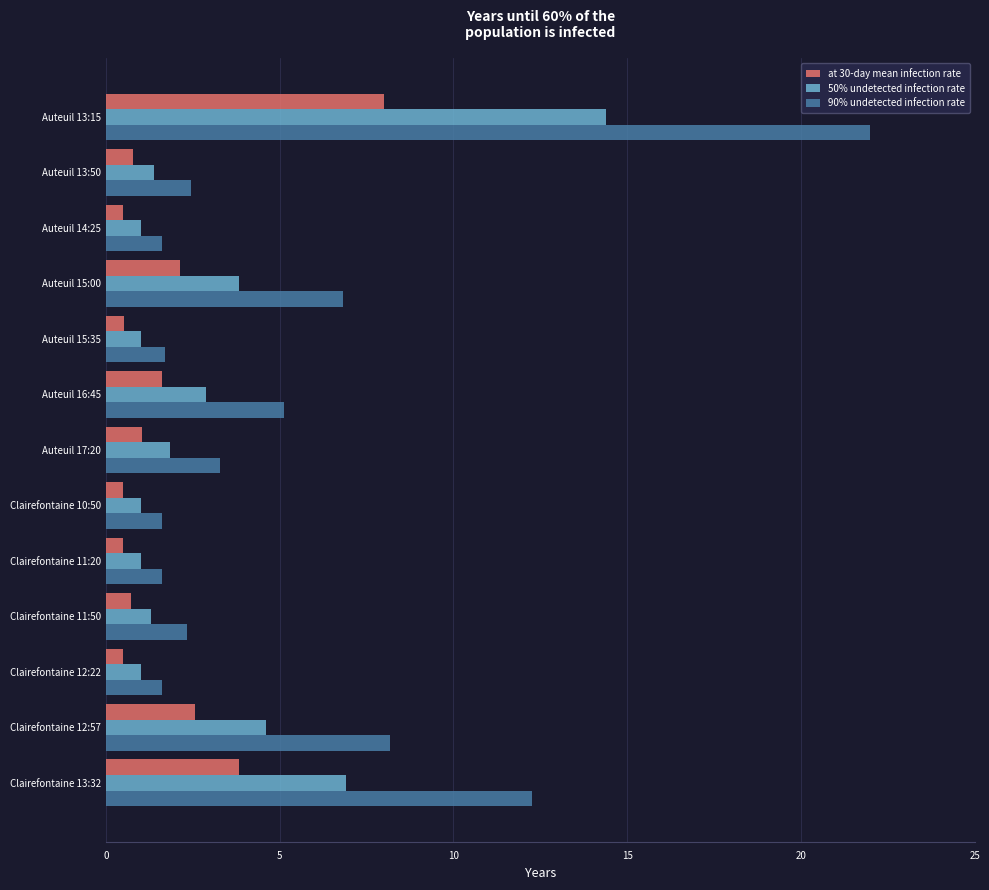

The 90% undetected infection rate series shows 1.6 at Clairefontaine 11:20. True or false?

True